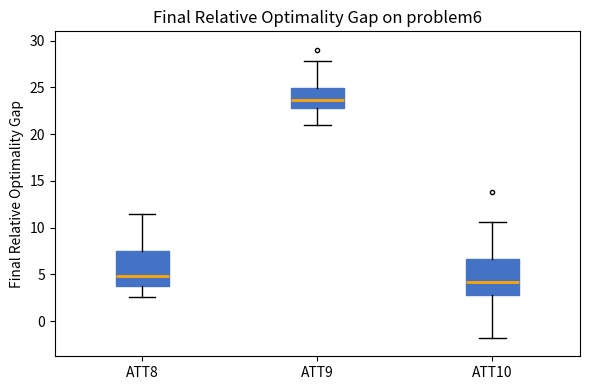

Reading left to right, transcribe this box plot: for each box, give where its median line is, the range the box spans, and where its two whiskers end, as read against the y-axis. The values are not printed on the chart, so give them approximately, as read against the axis.

ATT8: median 5.0, box 3.5 to 7.5, whiskers 2.5 to 11.5
ATT9: median 23.5, box 23.0 to 25.0, whiskers 21.0 to 28.0
ATT10: median 4.0, box 3.0 to 6.5, whiskers -2.0 to 10.5